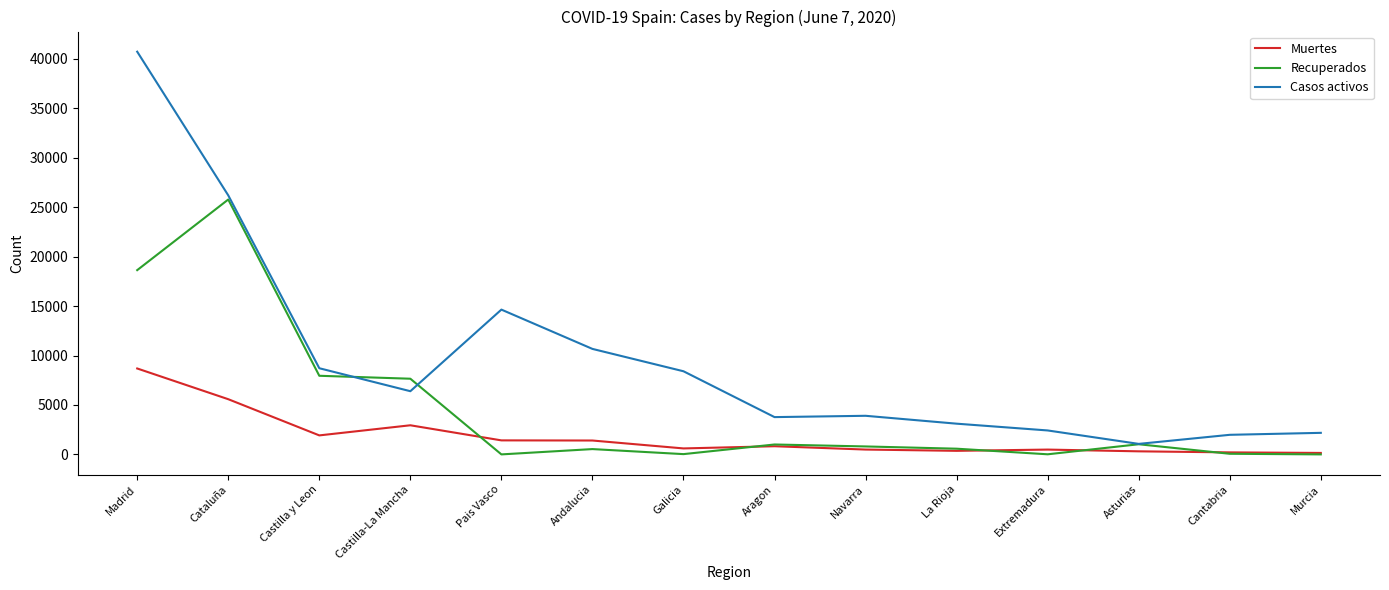

Rank the series by their average value, from highest to lowest.

Casos activos, Recuperados, Muertes